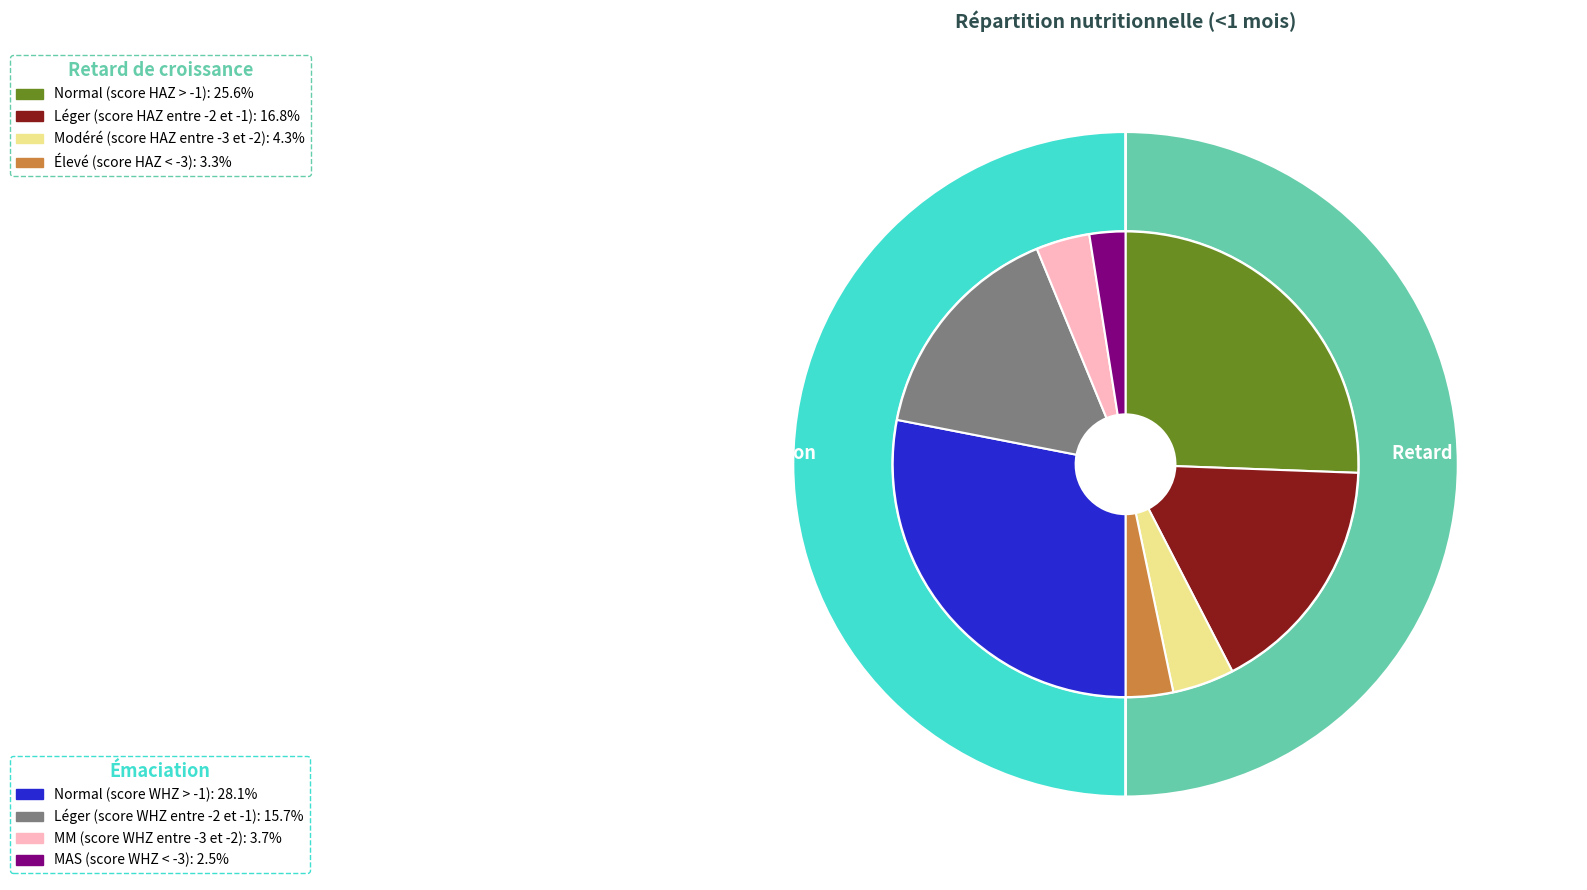

Combined, what portion of the pie is Léger (score HAZ entre -2 et -1) and Normal (score WHZ > -1)?

44.9%